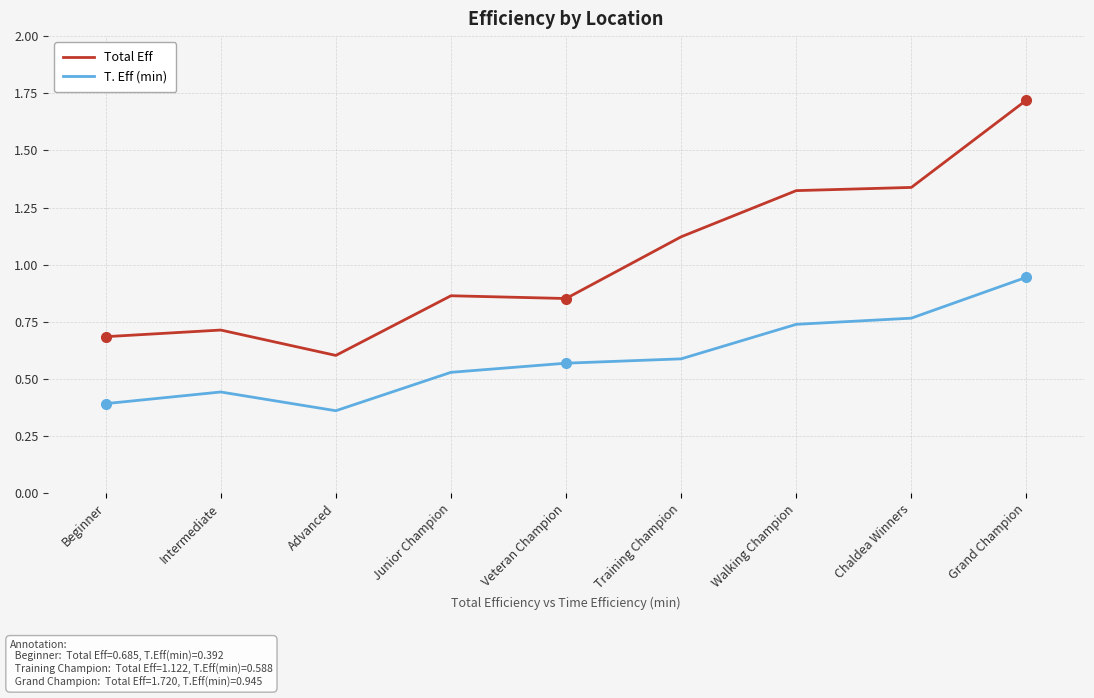

What position from the left is Chaldea Winners?

8